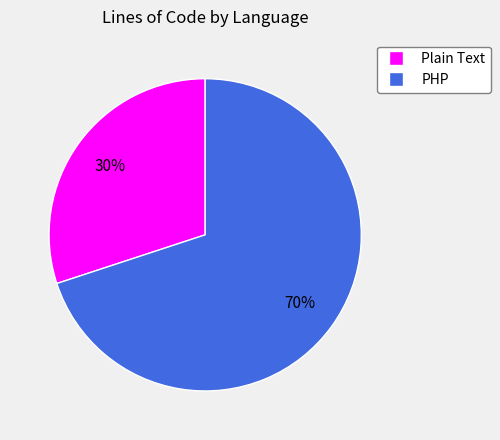

The Plain Text slice represents 21% of the pie. True or false?

False